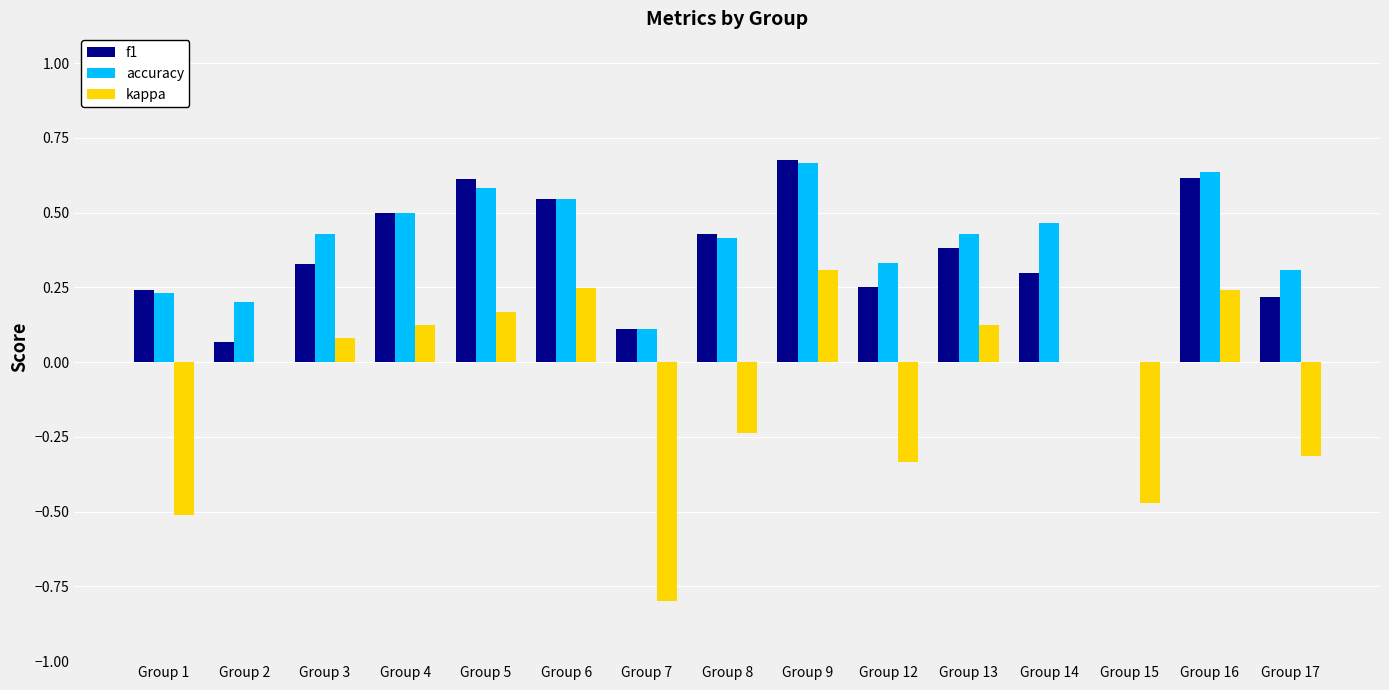

The f1 series shows 0.3 at Group 5. True or false?

False